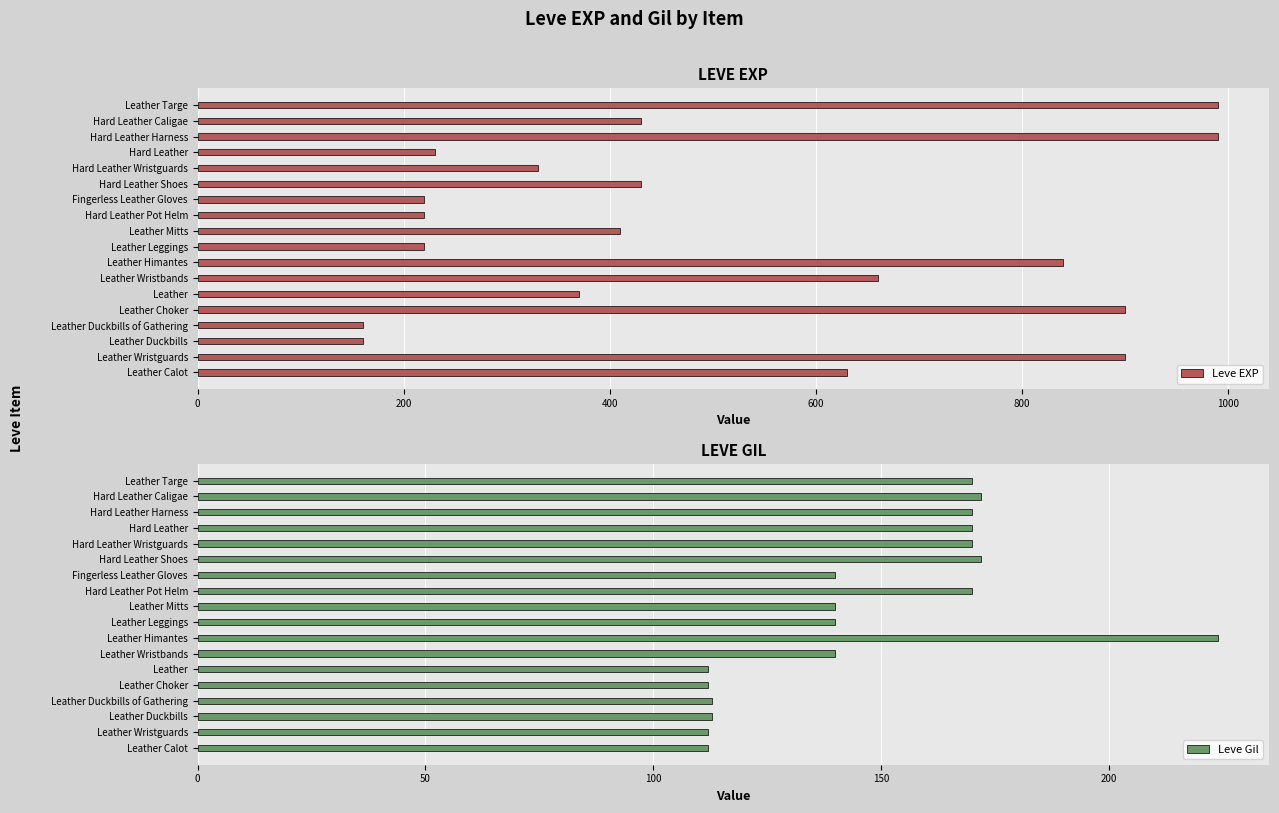

How many bars are there in total?

36